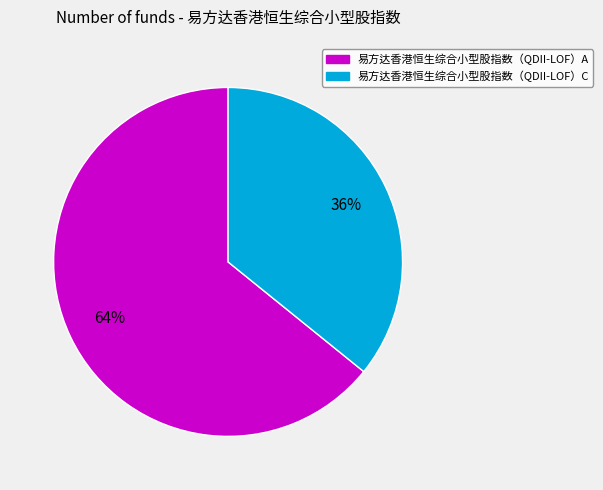

Do 易方达香港恒生综合小型股指数（QDII-LOF）C and 易方达香港恒生综合小型股指数（QDII-LOF）A together represent more than half of the pie?

Yes